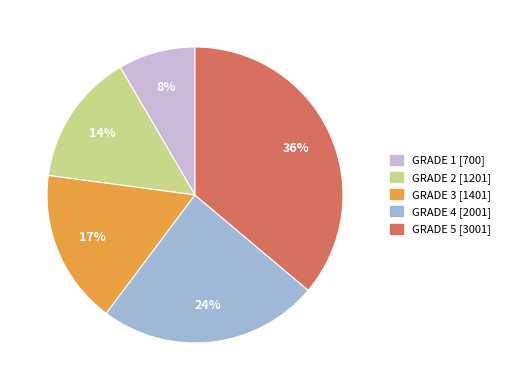

Does any single category account for the majority?

No